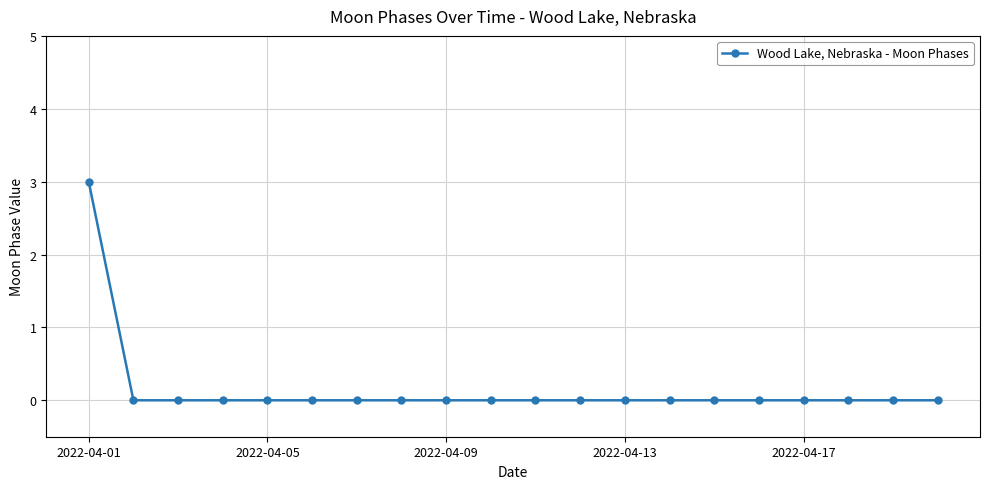

What is the difference between the maximum and second lowest values?

3